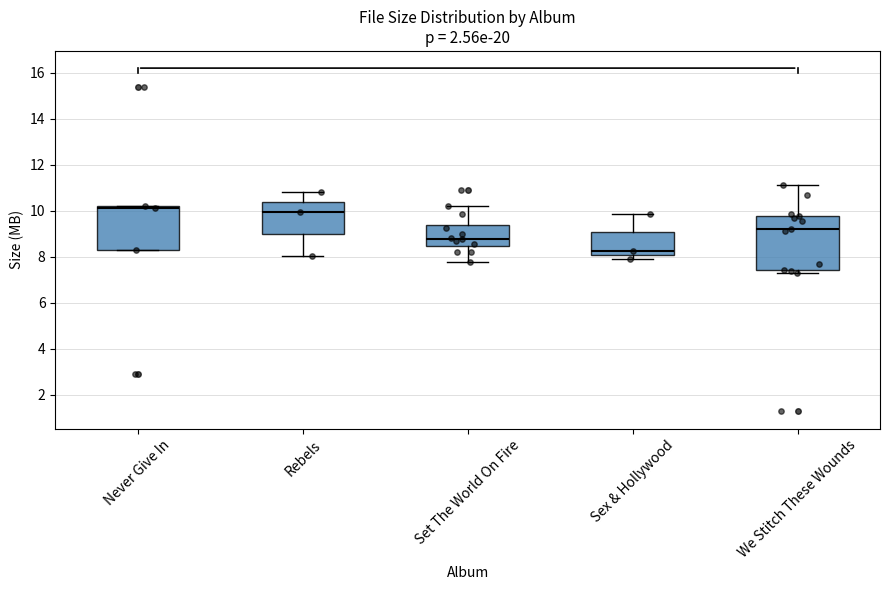

Where is the upper edge of the box for We Stitch These Wounds on the y-axis? The values are not printed on the chart, so give them approximately, as read against the axis.

9.8